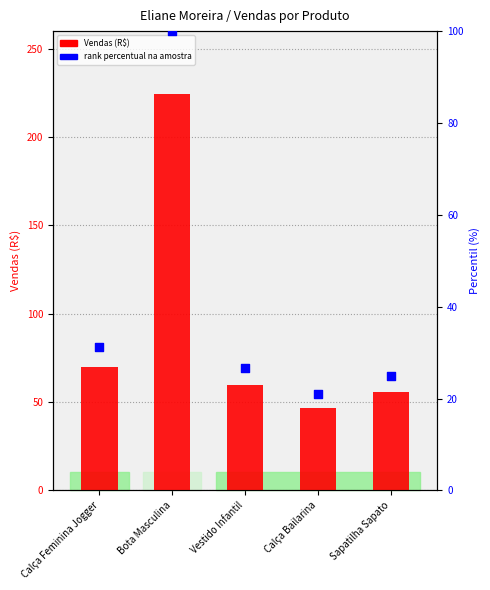

Which series contains the lowest Y value?

rank percentual na amostra